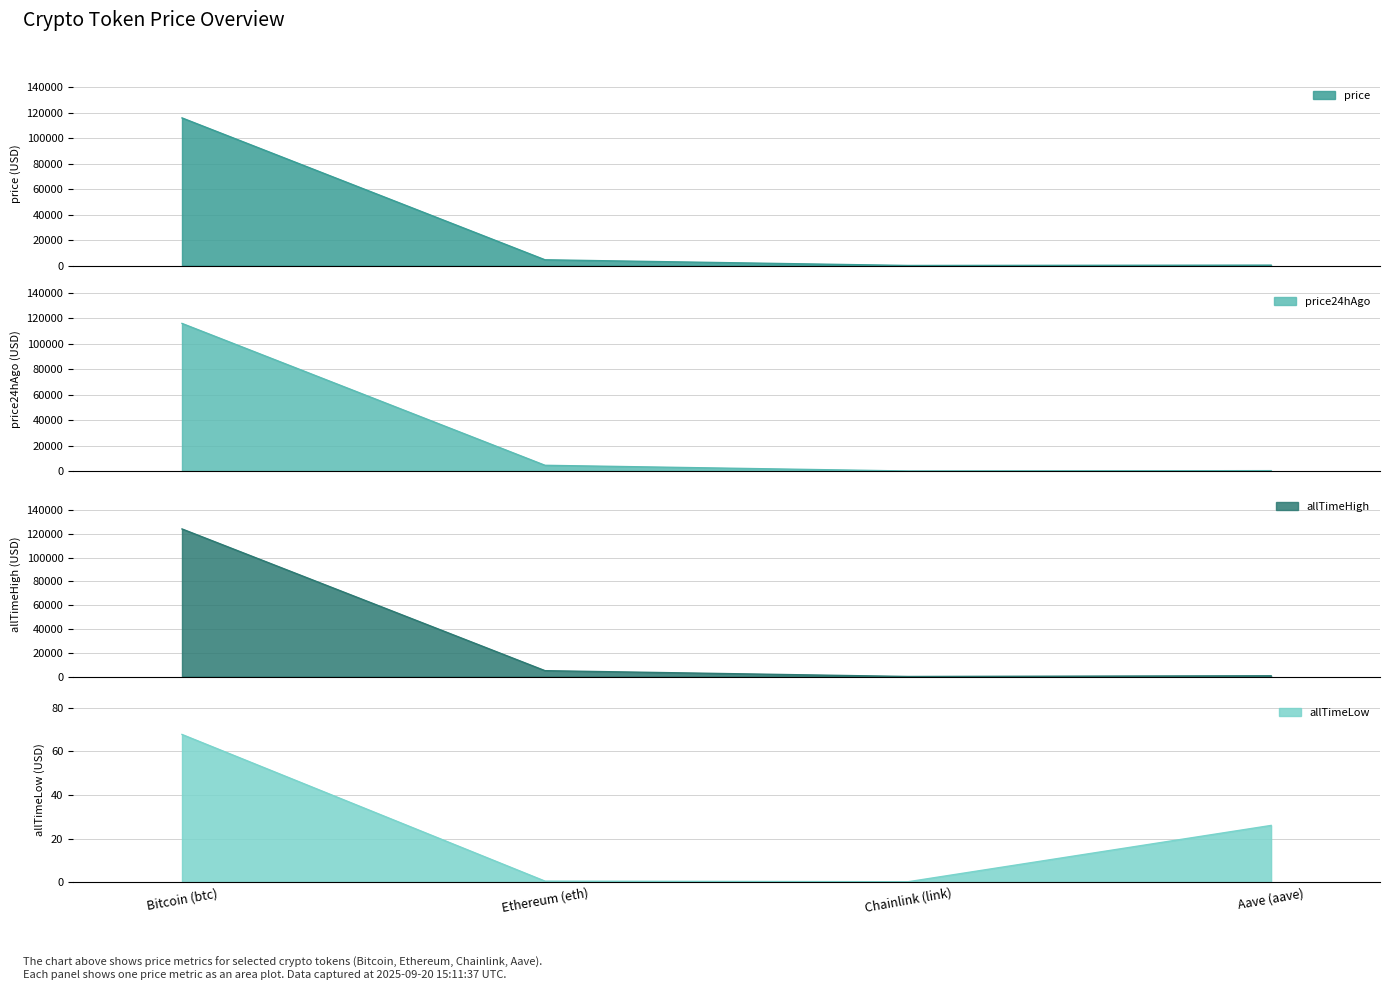

What are all the series names shown in the legend?

price, price24hAgo, allTimeHigh, allTimeLow